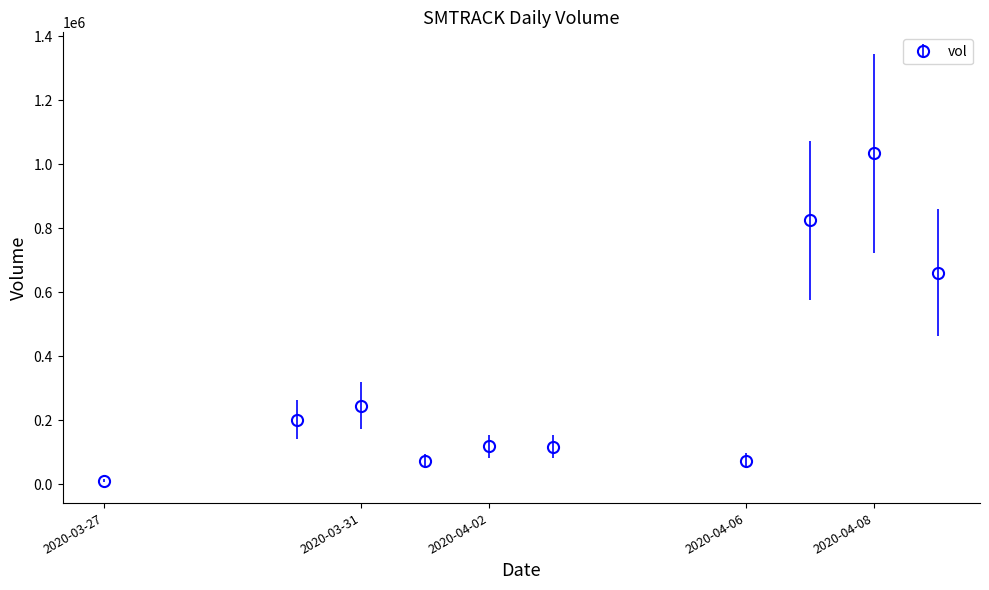

How many points are lower than both their immediate neighbors (excluding endpoints)?

2